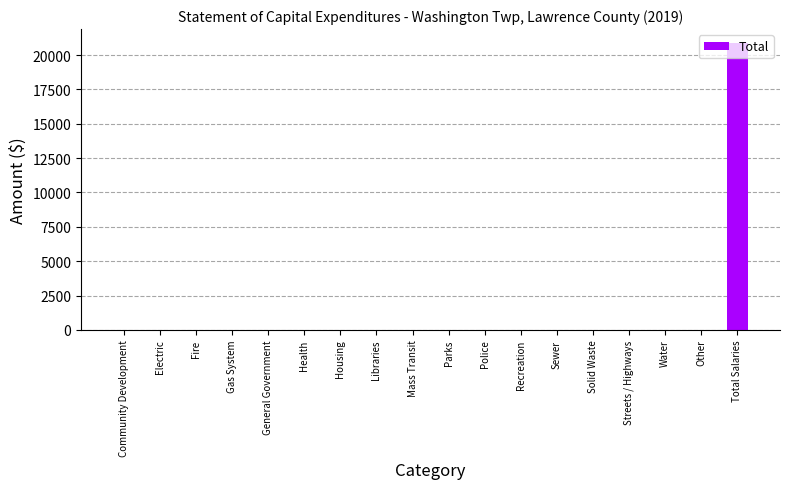

What is the greatest value displayed?

20850